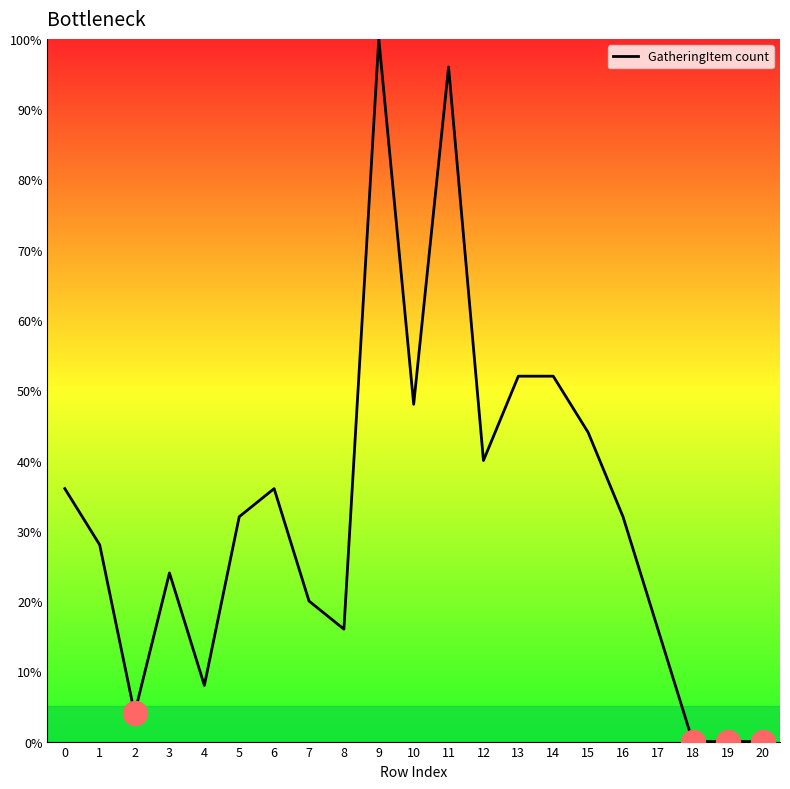

Approximately how many times larger is the value at 8 compared to 4?

2.0